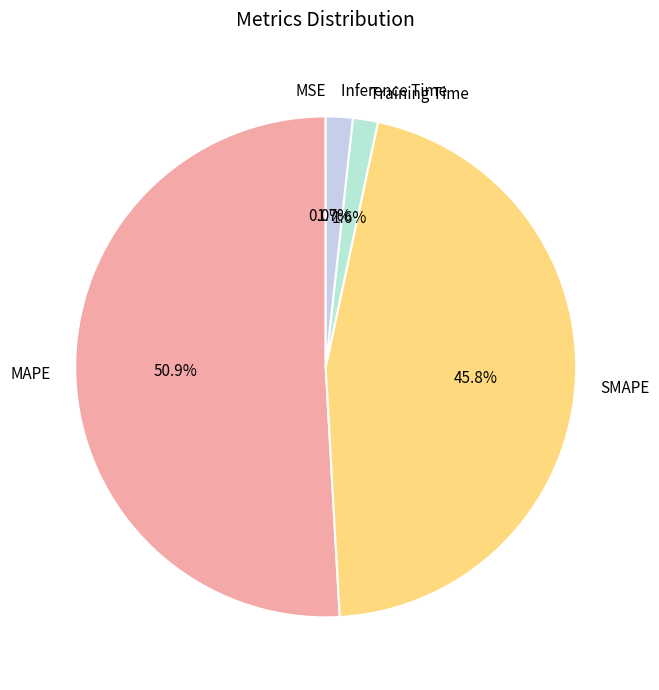

What is the largest slice in the pie chart?

MAPE